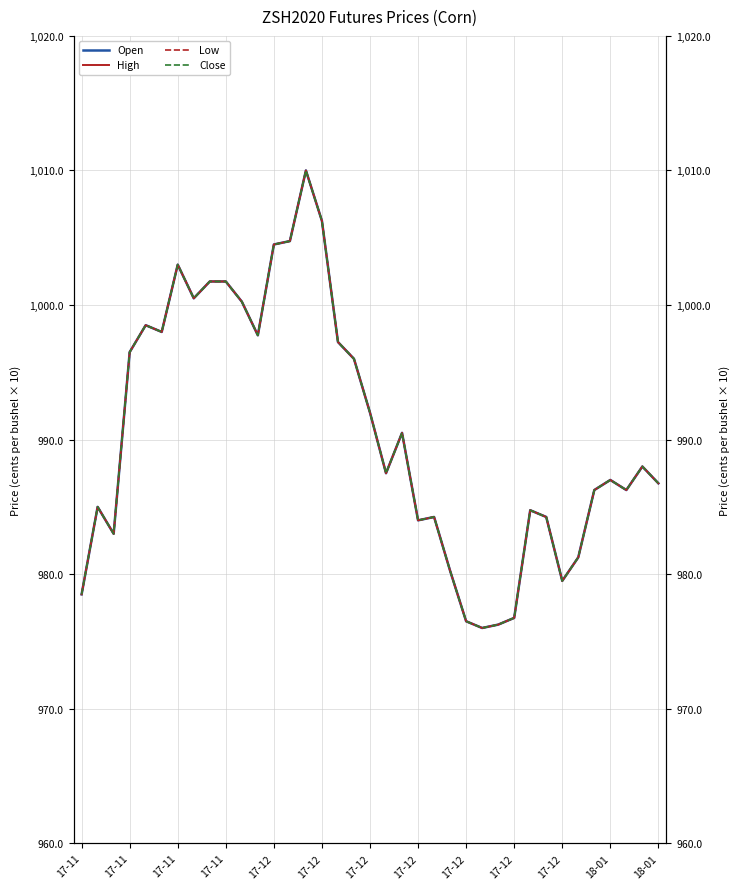

What is the difference between the Open values at 28 and 17-12?

17.0